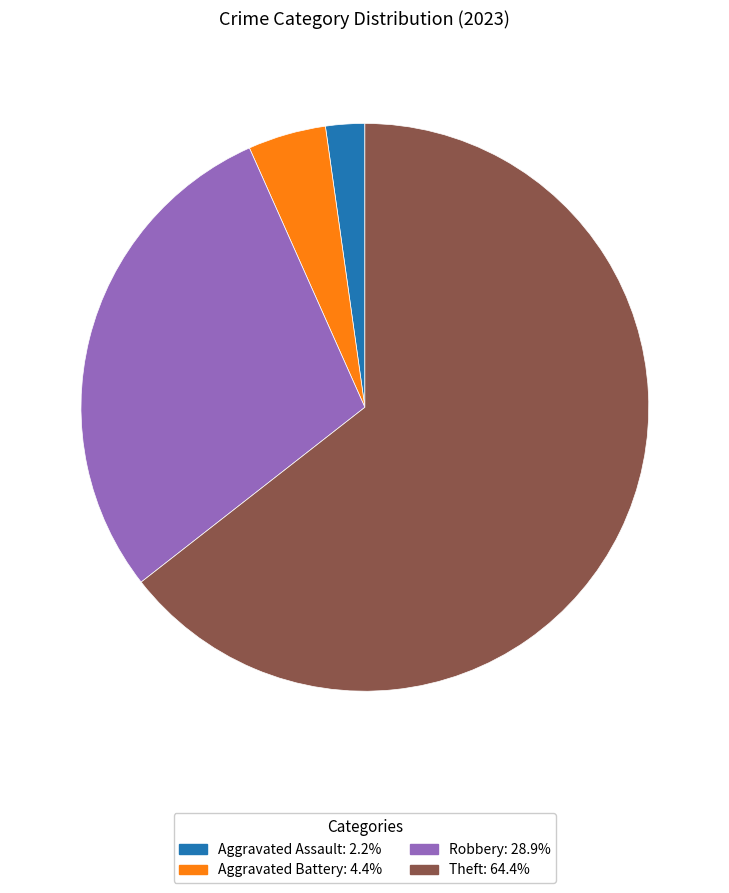

Is there a majority slice in this chart?

Yes